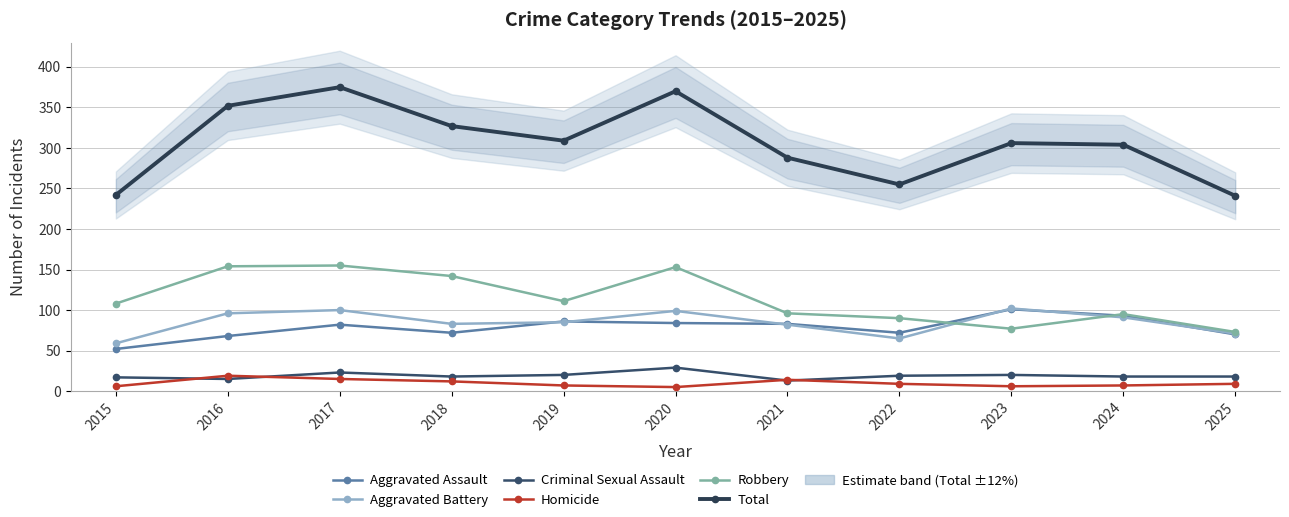

What is the sum of the Aggravated Battery values at 2022 and 2019?

150